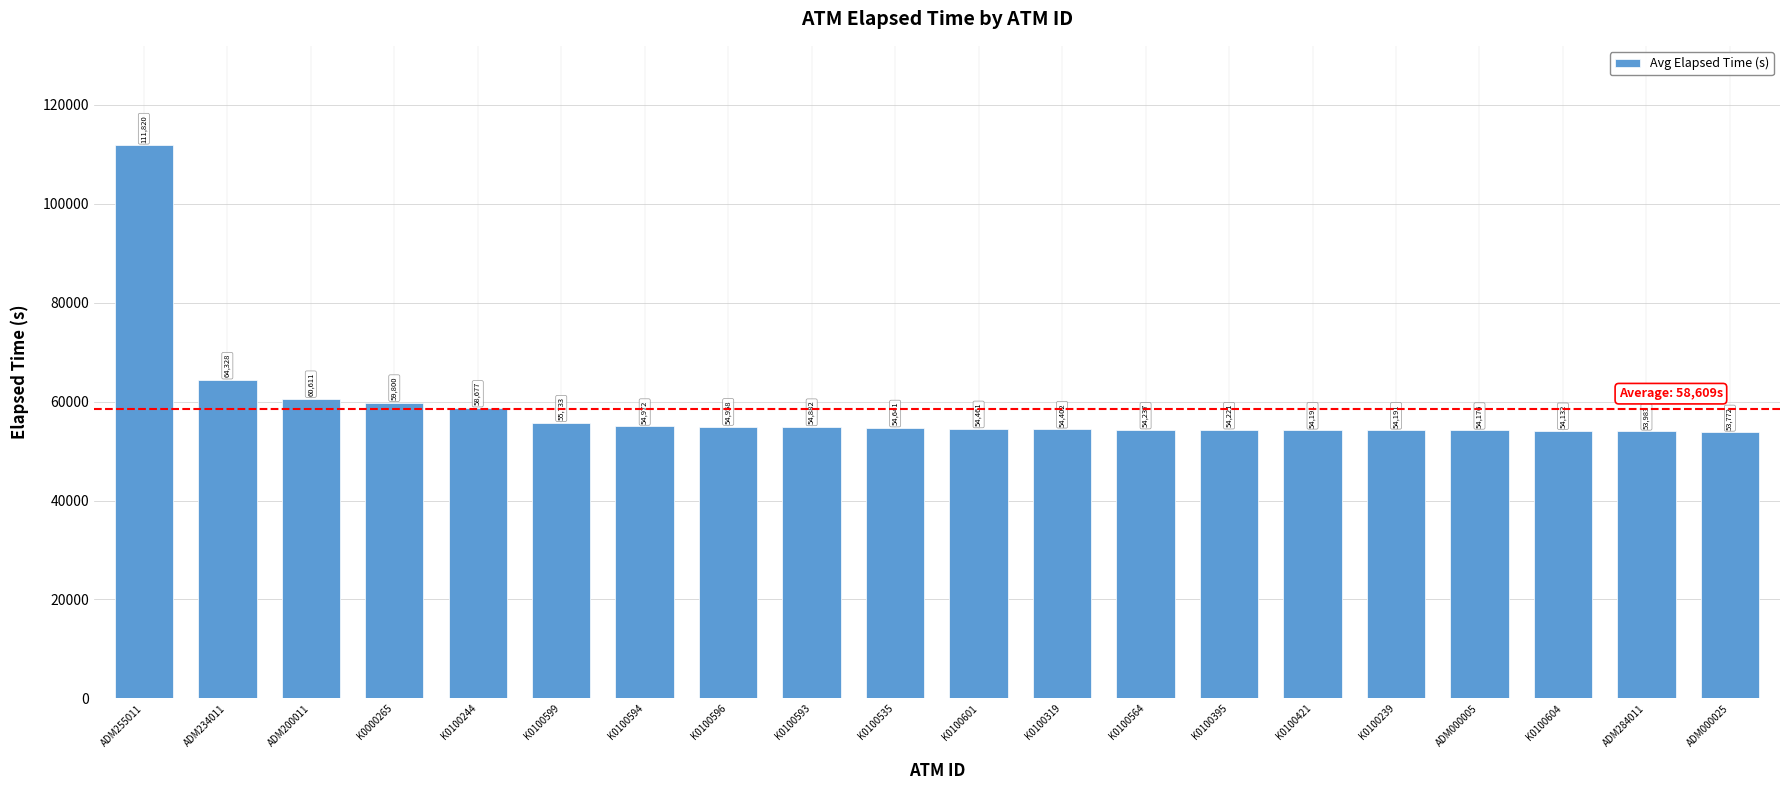

What is the value of the 13th bar from the left?

54237